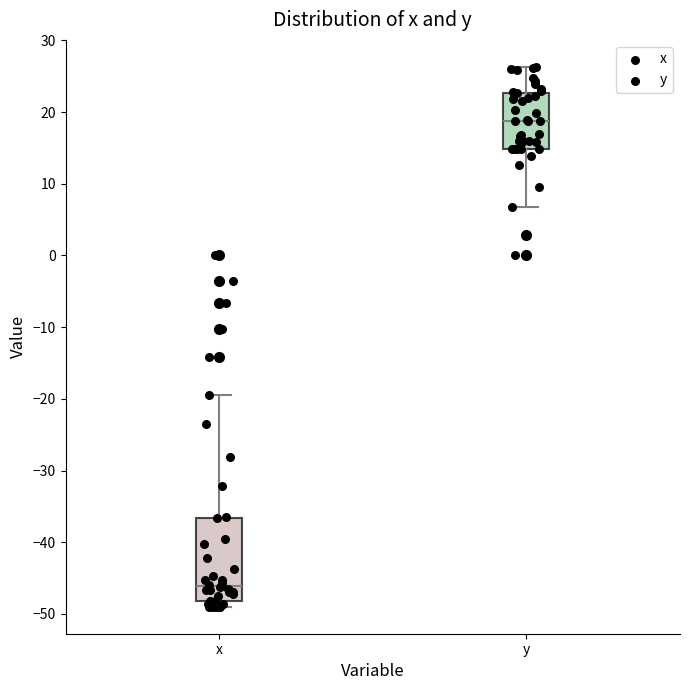

Reading left to right, read every box against the y-axis: the position of its median line, the range the box covers, and the ends of its whiskers. The values are not printed on the chart, so give them approximately, as read against the axis.

x: median -46, box -48 to -37, whiskers -49 to -19
y: median 19, box 15 to 23, whiskers 7 to 26